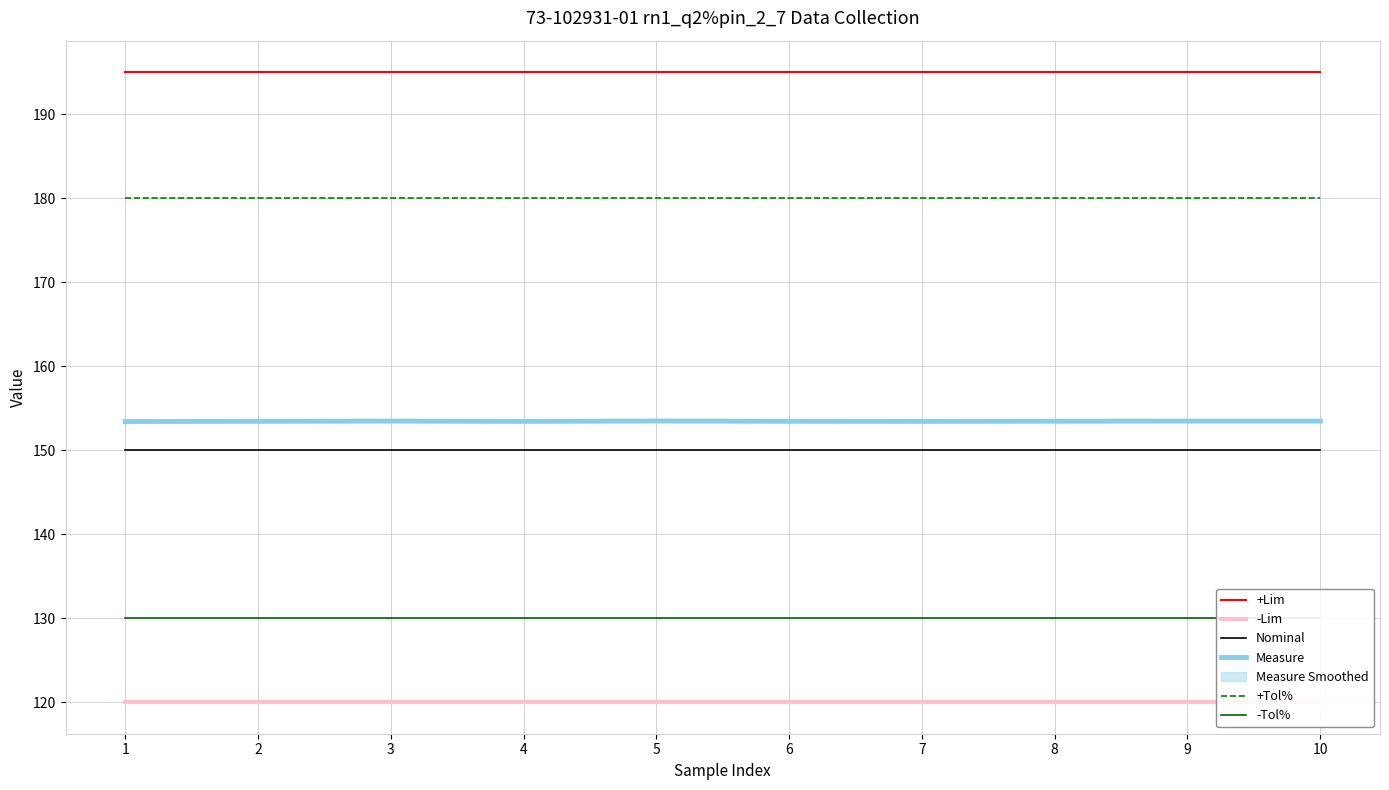

What is the sum of all +Tol% values?

1800.0